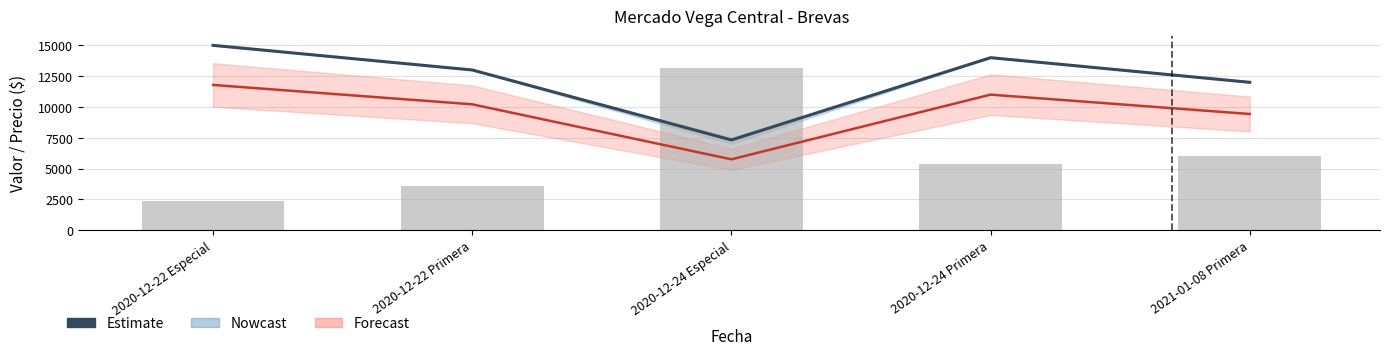

What is the total value across all series at 2020-12-22 Especial?

17400